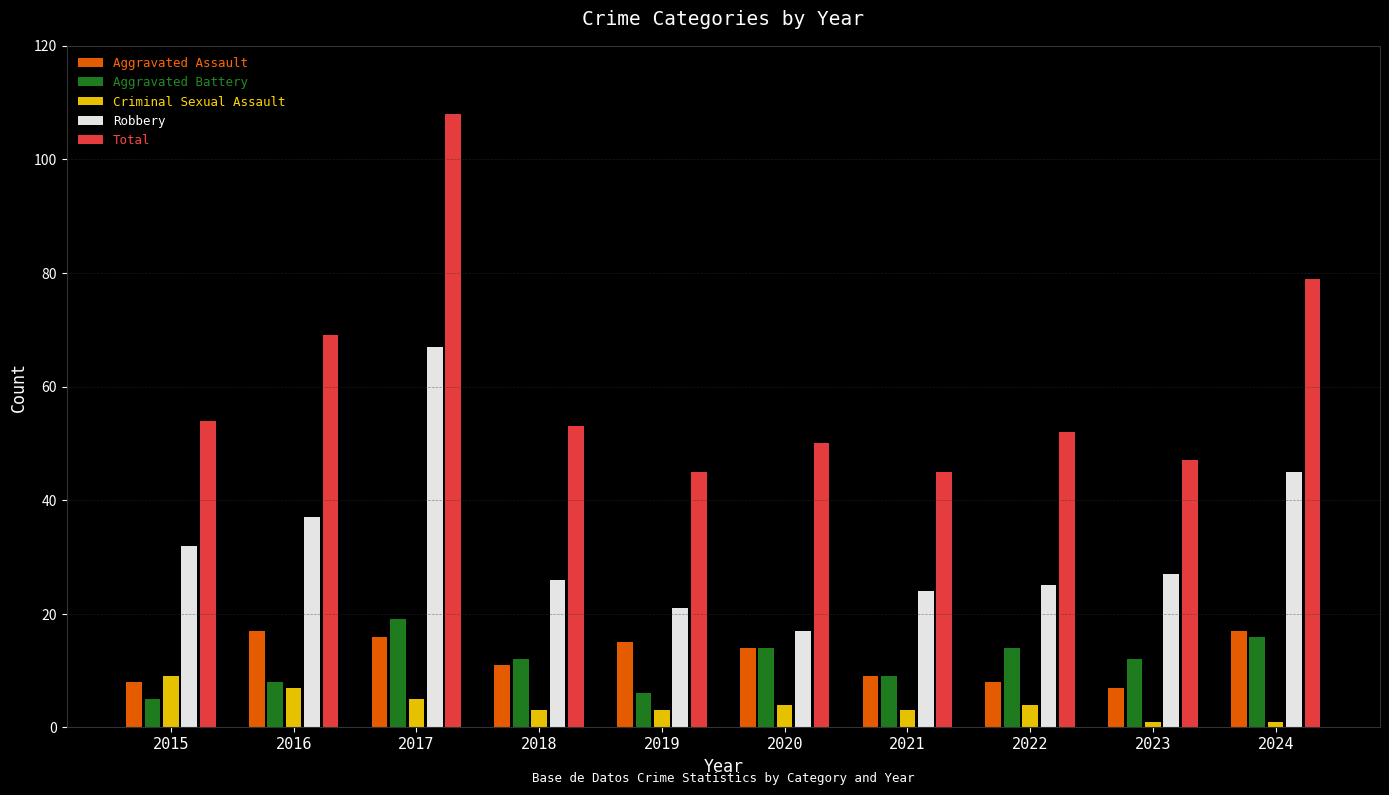

What is the average value of the Criminal Sexual Assault series?

4